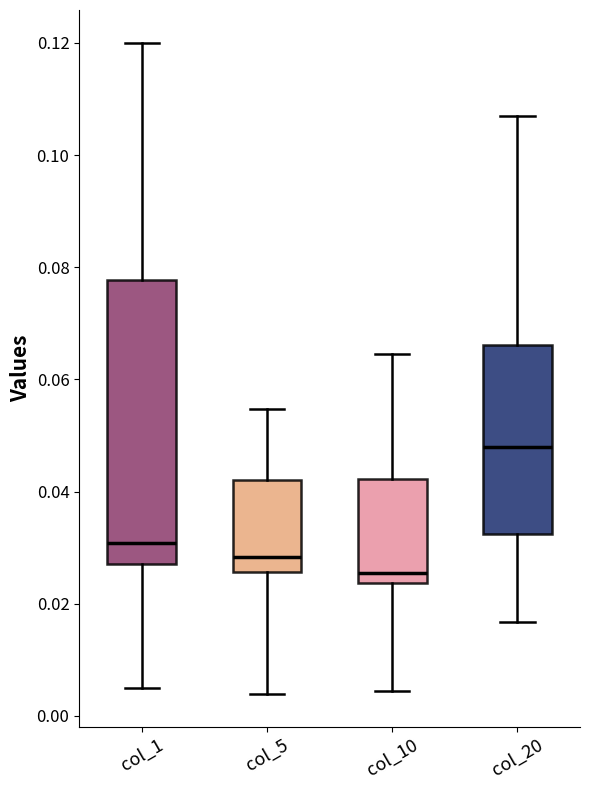

Where does the upper whisker of the box for col_5 end on the y-axis? The values are not printed on the chart, so give them approximately, as read against the axis.

0.054